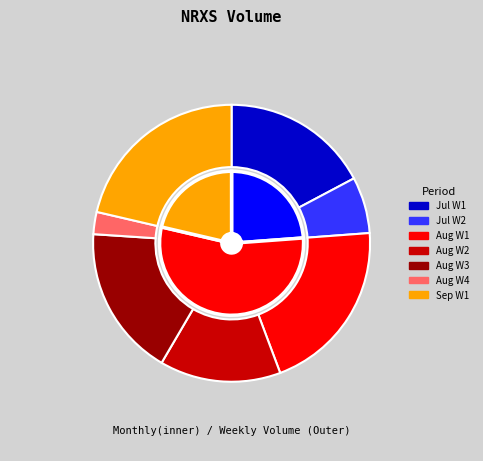

What is the largest slice in the pie chart?

2024-08-05